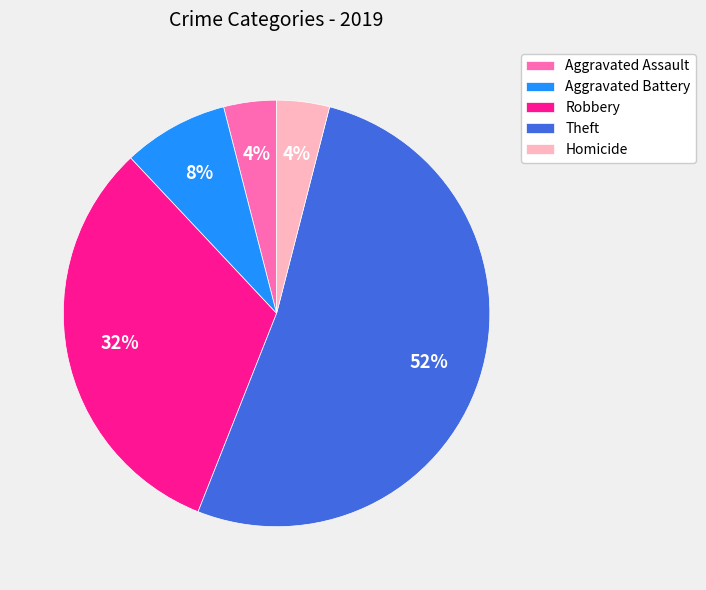

What is the ratio of the value at Homicide to the value at Theft?

0.1